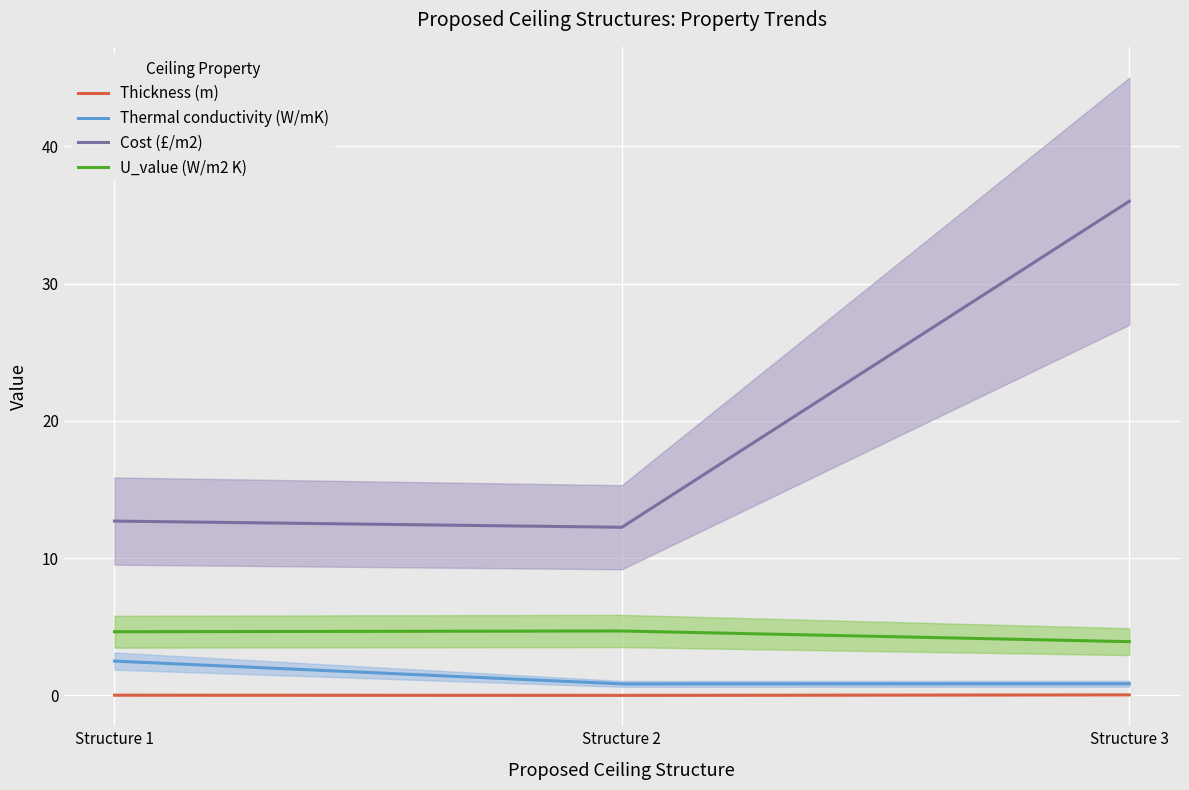

Which series has the widest spread of values?

Cost (£/m2)